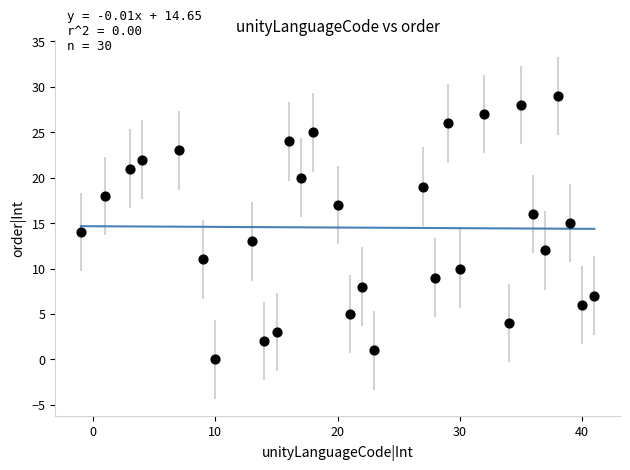

What is the range of Y values (max minus min)?

29